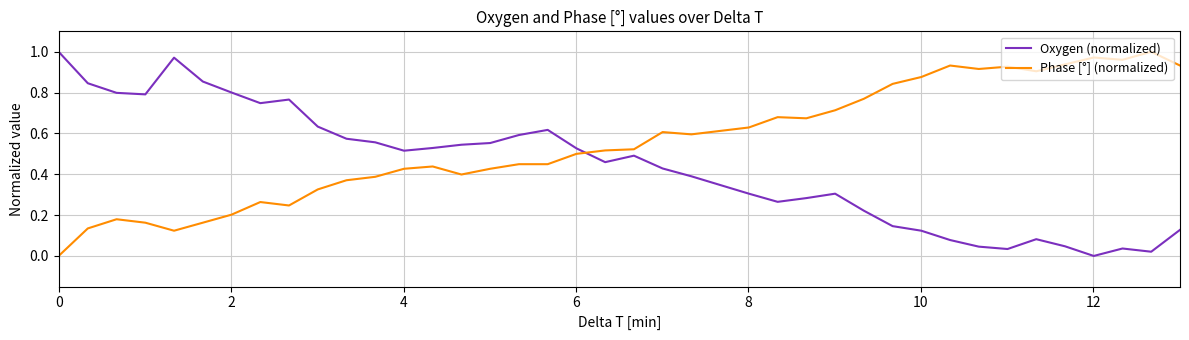

True or false: Phase [°] (normalized) and Oxygen (normalized) intersect in this chart.

True